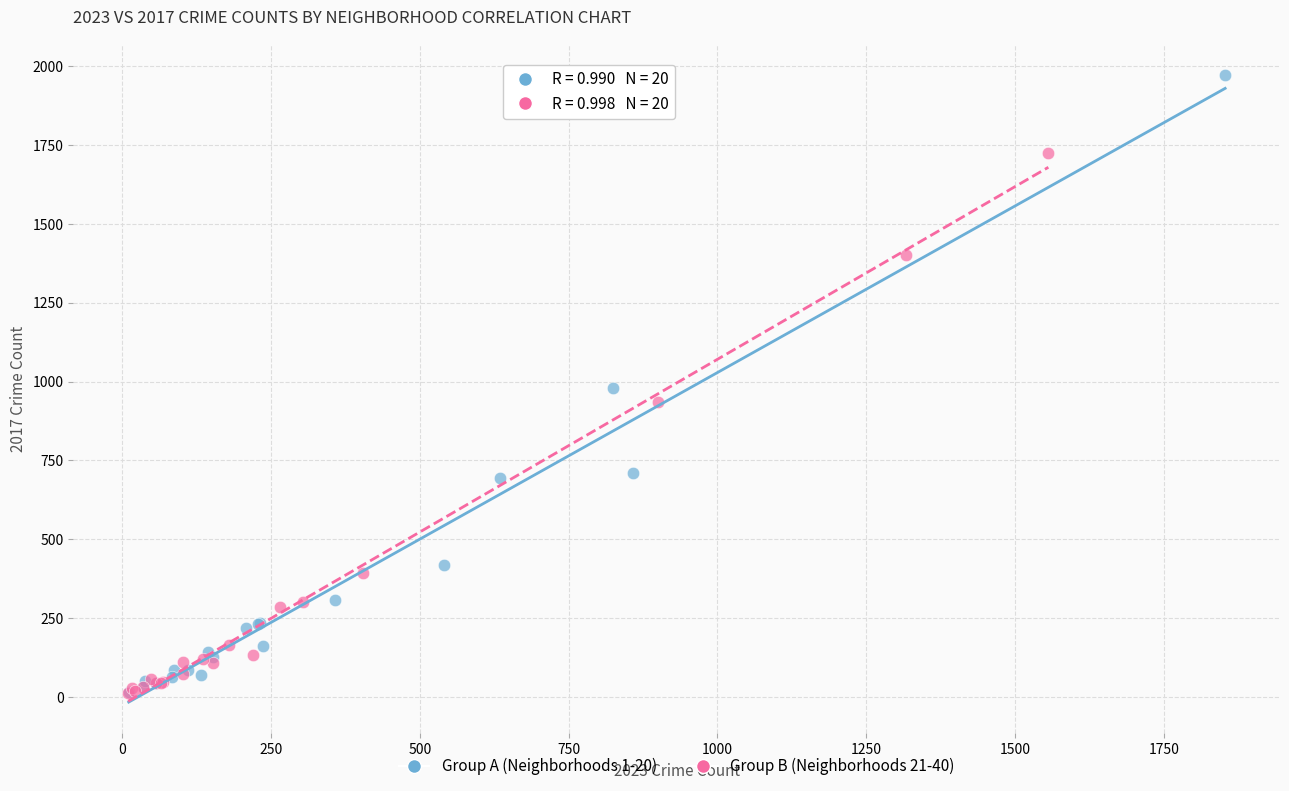

Which series has the widest spread of Y values?

Group A (Neighborhoods 1-20)